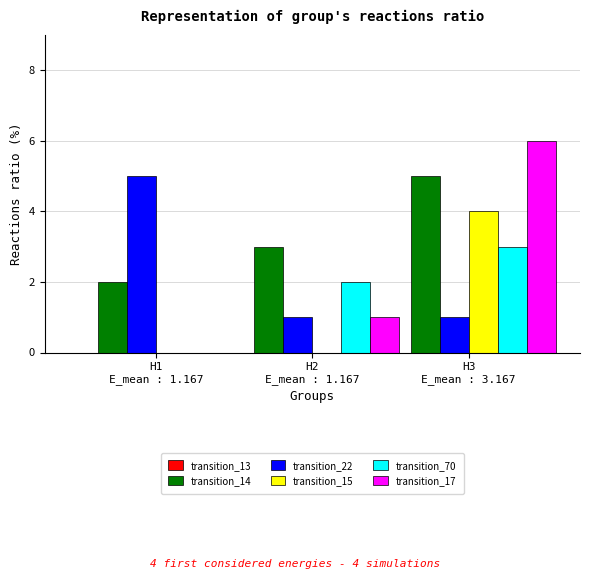

What is the greatest value displayed?

6